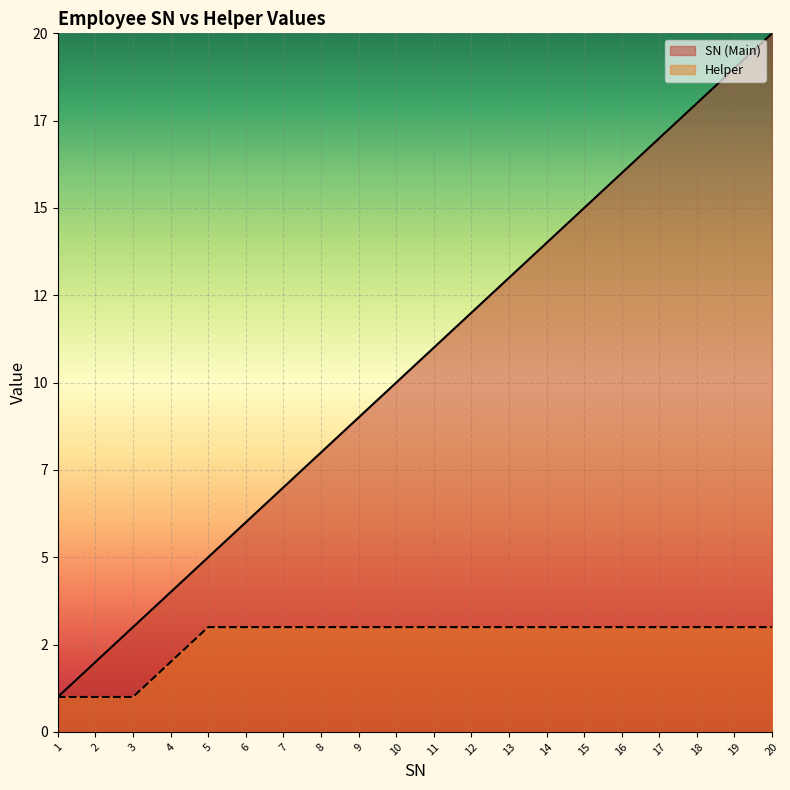

Reading left to right, extract all data points from this chart.

SN (Main): 1	2	3	4	5	6	7	8	9	10	11	12	13	14	15	16	17	18	19	20
Helper: 1	1	1	2	3	3	3	3	3	3	3	3	3	3	3	3	3	3	3	3